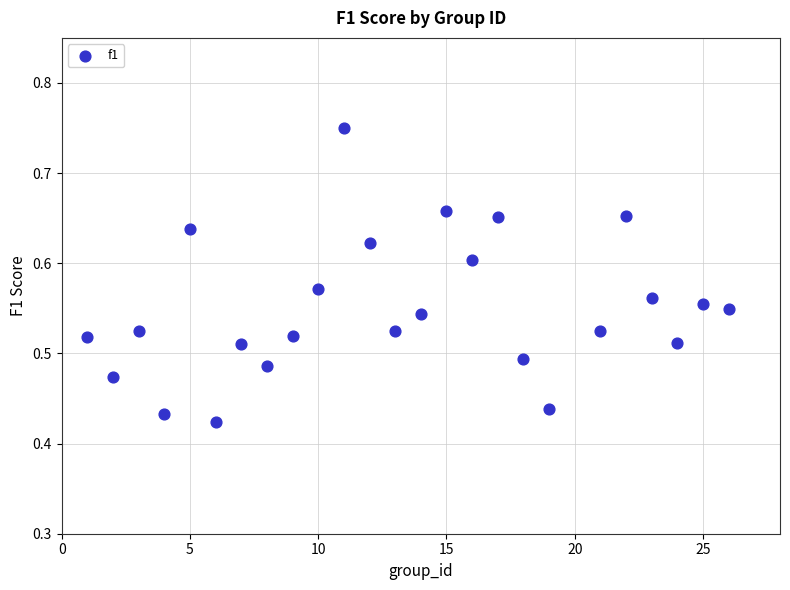

What is the range of X values (max minus min)?

25.0